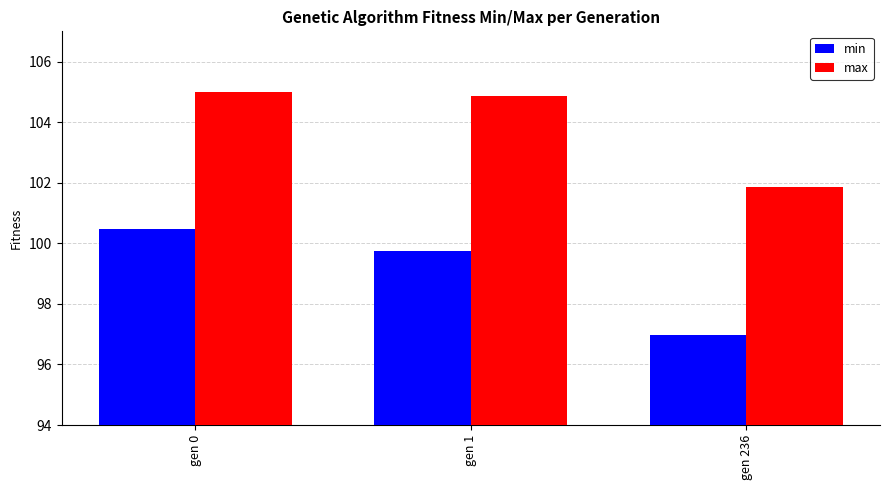

Is the value of min at gen 0 greater than the value of max at gen 236?

No